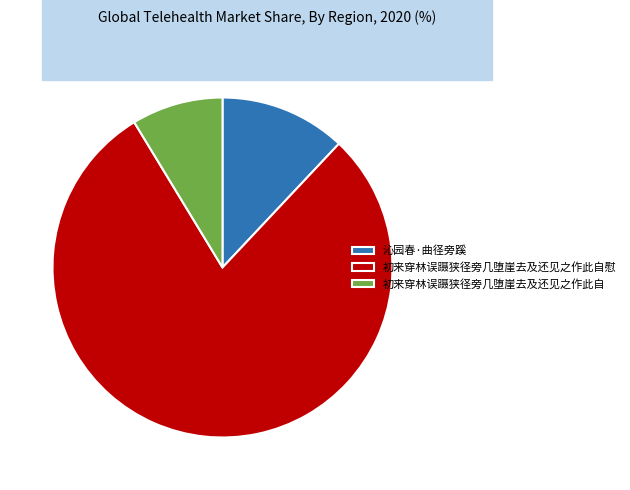

Which slice is the largest?

初来穿林误蹑狭径旁几堕崖去及还见之作此自慰